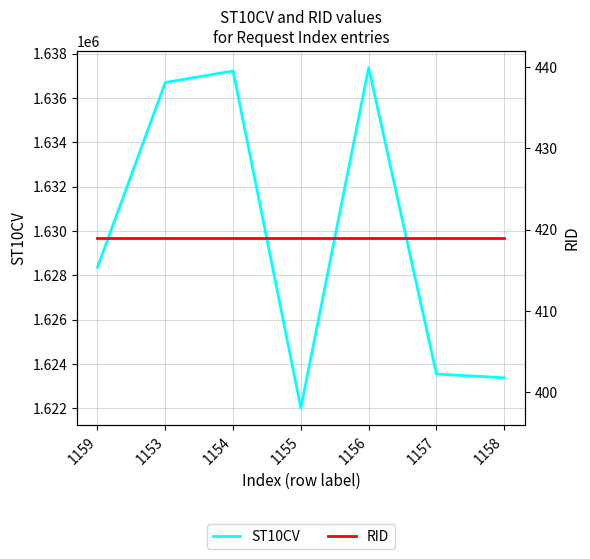

Which has a higher value, 1153 or 1156?

1156